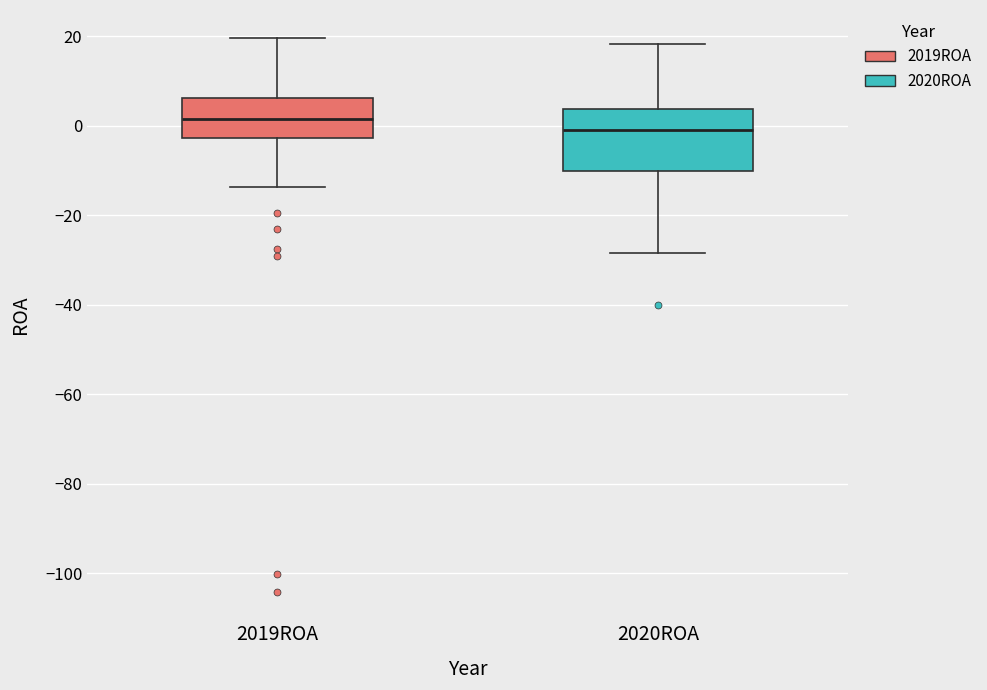

Reading left to right, transcribe this box plot: for each box, give where its median line is, the range the box spans, and where its two whiskers end, as read against the y-axis. The values are not printed on the chart, so give them approximately, as read against the axis.

2019ROA: median 2, box -2 to 6, whiskers -14 to 20
2020ROA: median 0, box -10 to 4, whiskers -28 to 18